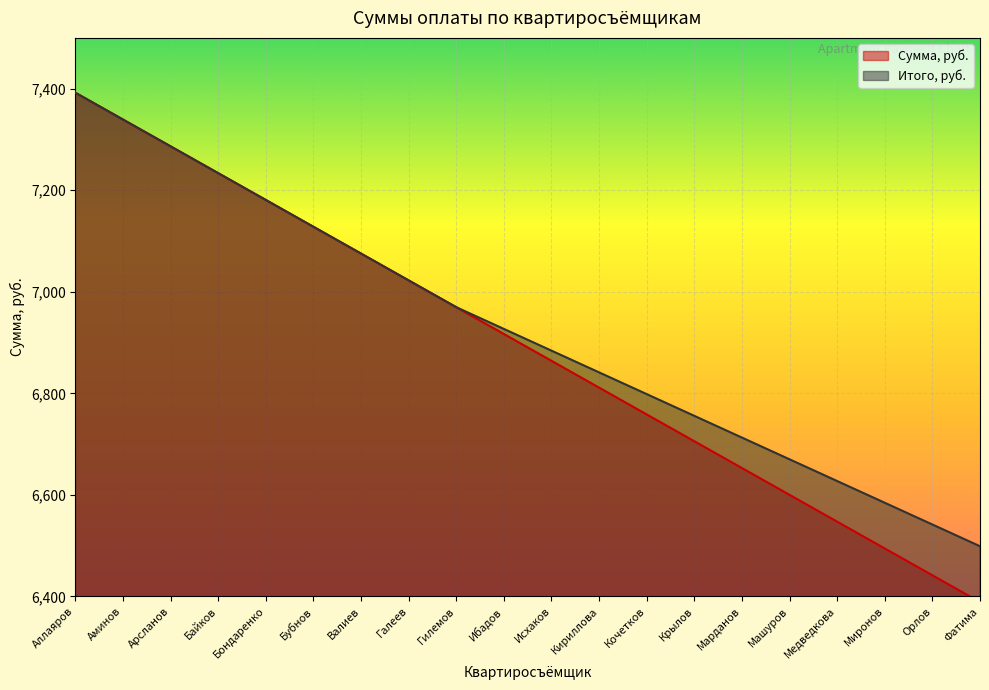

True or false: Итого, руб. and Сумма, руб. intersect in this chart.

False